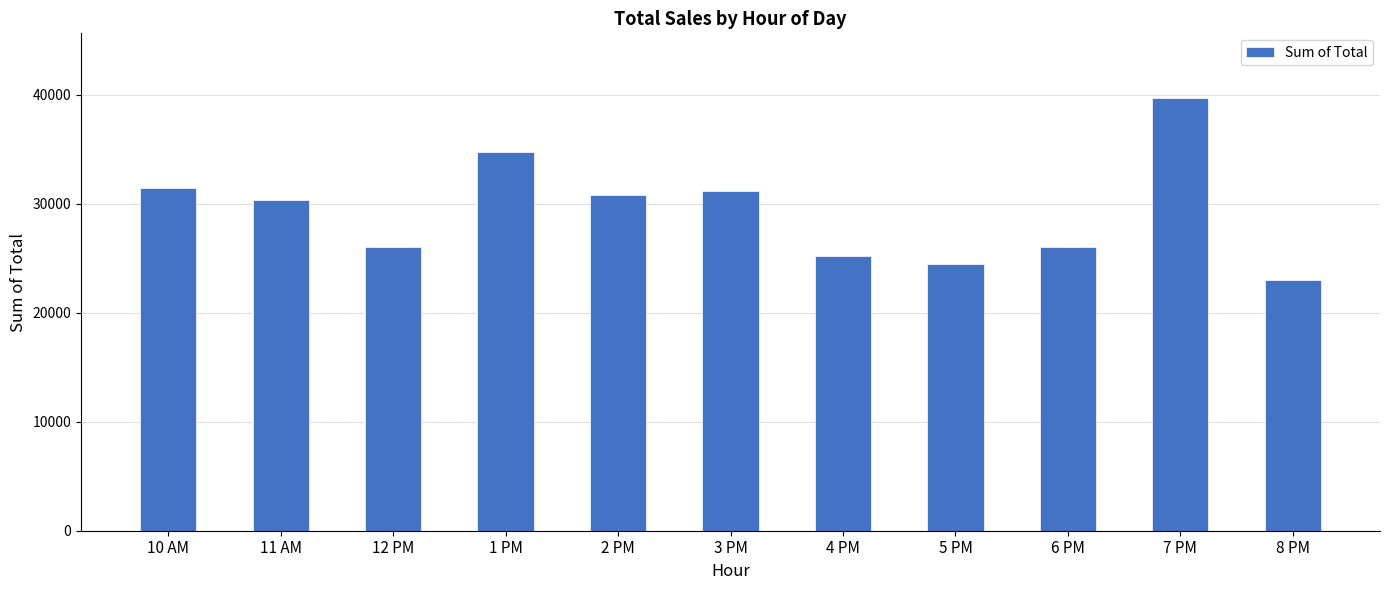

What is the ratio of the value at 11 AM to the value at 2 PM?

1.0